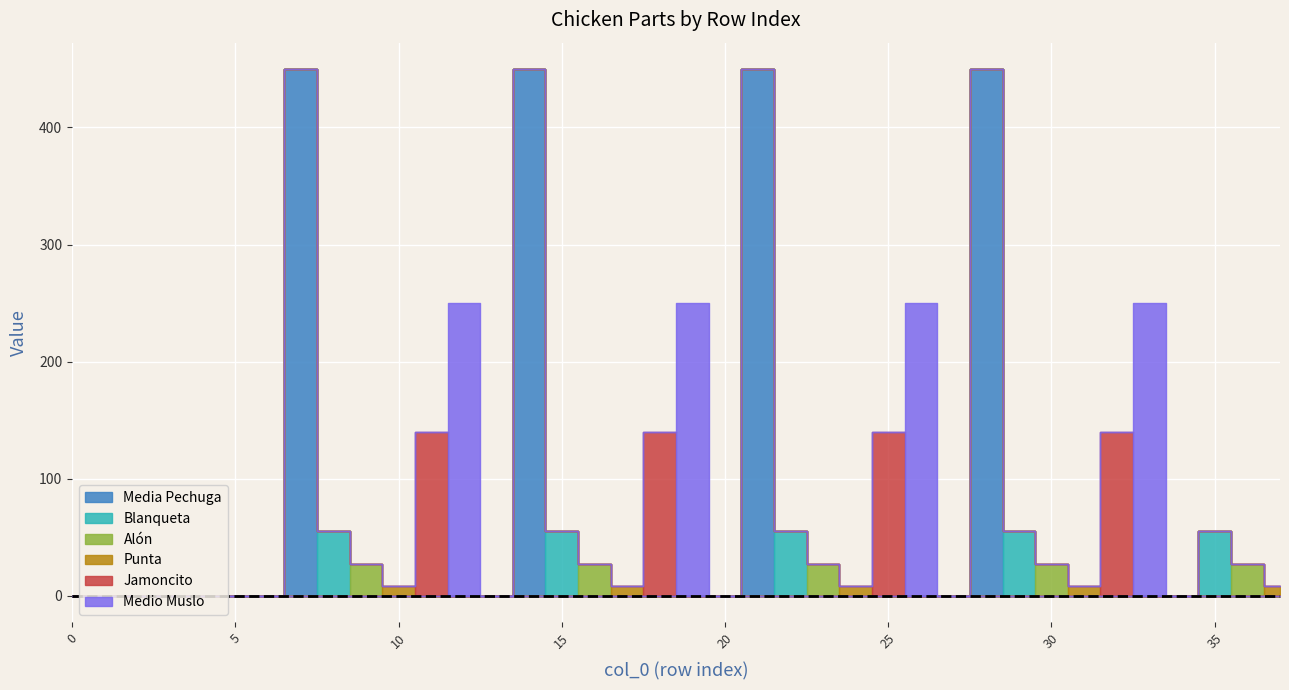

At which category does Punta reach its first local peak?

10